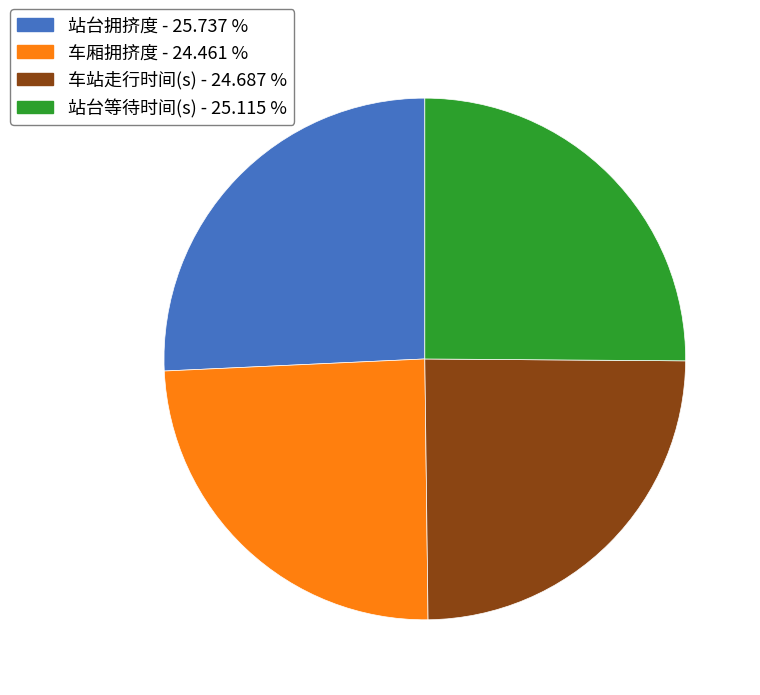

Is the sum of 车站走行时间(s) and 车厢拥挤度 greater than half?

No